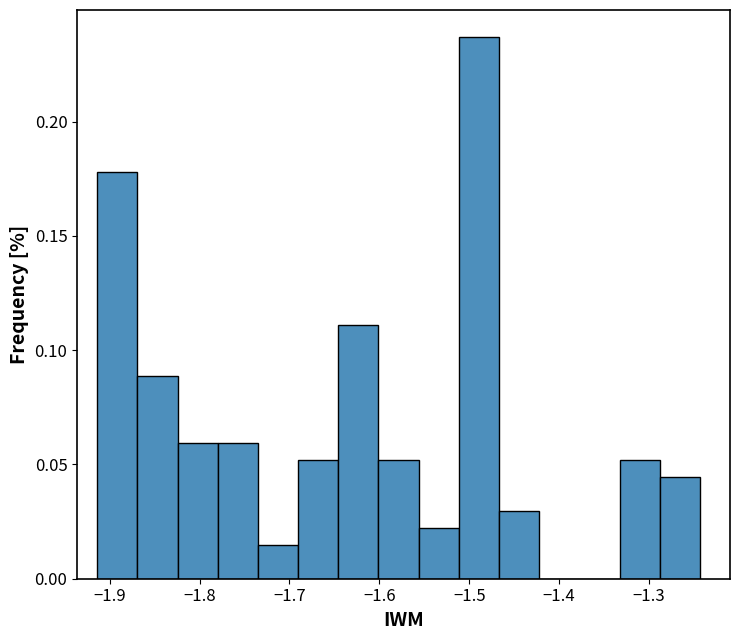

Reading left to right, transcribe this chart: for each bar, give the range it covers on the x-axis and its height. Neither the bar edges nor the heights are printed on the chart, so give them approximately, as read against the axes.

-1.91 to -1.87: 0.180
-1.87 to -1.82: 0.090
-1.82 to -1.78: 0.060
-1.78 to -1.74: 0.060
-1.74 to -1.69: 0.015
-1.69 to -1.65: 0.050
-1.65 to -1.60: 0.110
-1.60 to -1.56: 0.050
-1.56 to -1.51: 0.020
-1.51 to -1.47: 0.235
-1.47 to -1.42: 0.030
-1.42 to -1.38: 0
-1.38 to -1.33: 0
-1.33 to -1.29: 0.050
-1.29 to -1.24: 0.045